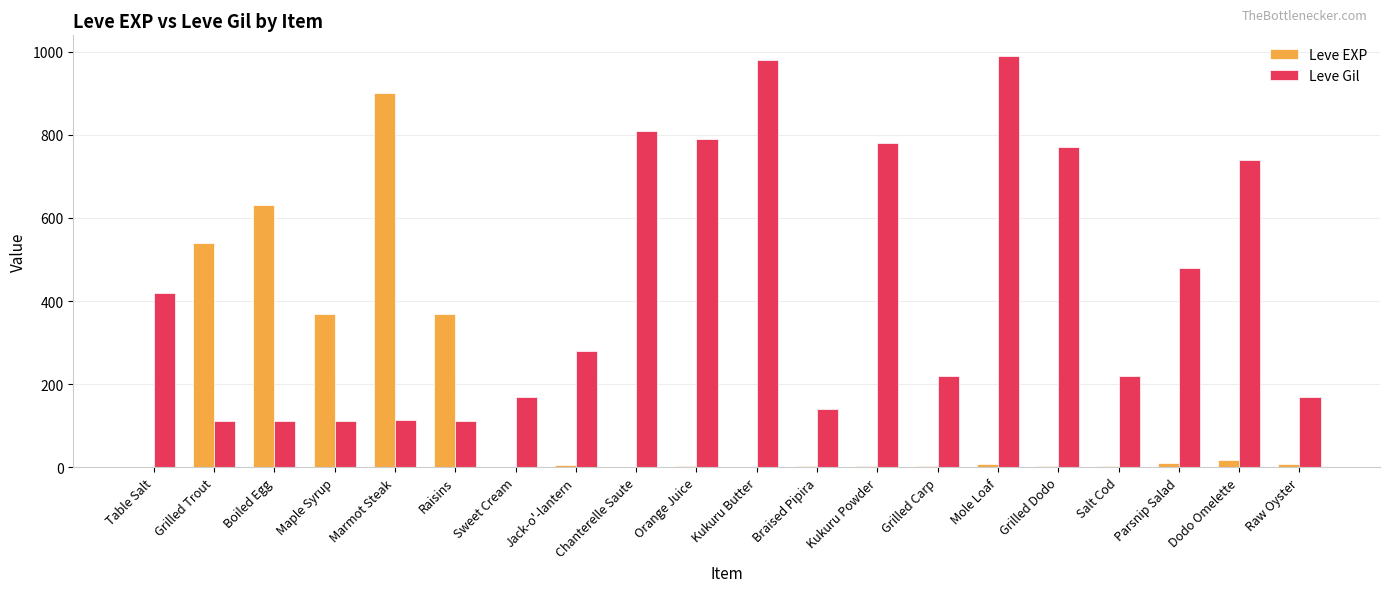

What is the average value of the Leve EXP series?

144